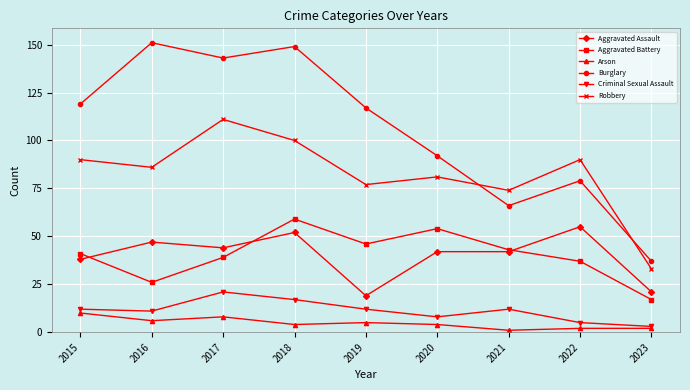

Which label corresponds to the largest value in the chart?

2016